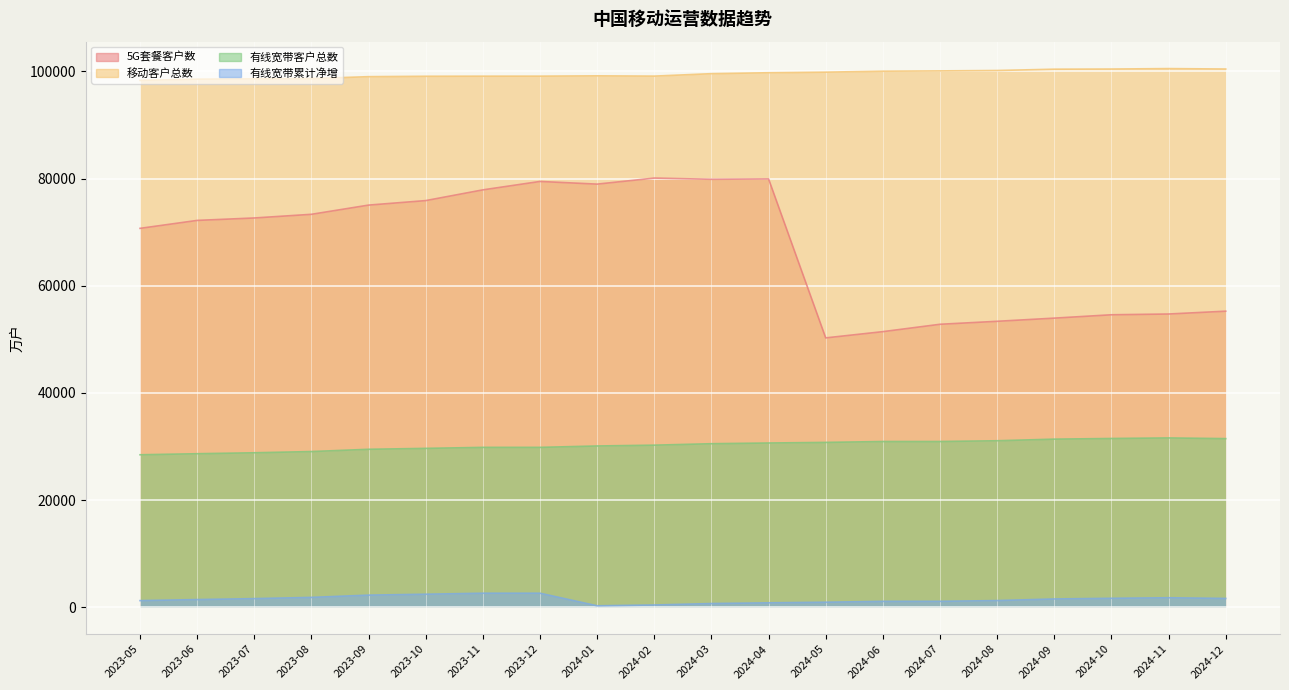

Which series has the largest range (max minus min)?

5G套餐客户数